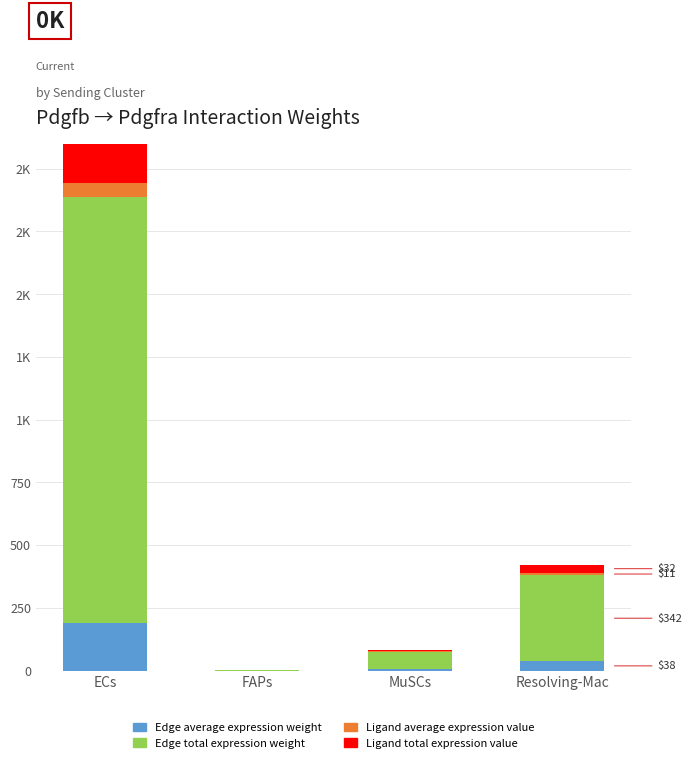

What is the total value across all series at MuSCs?

83.9